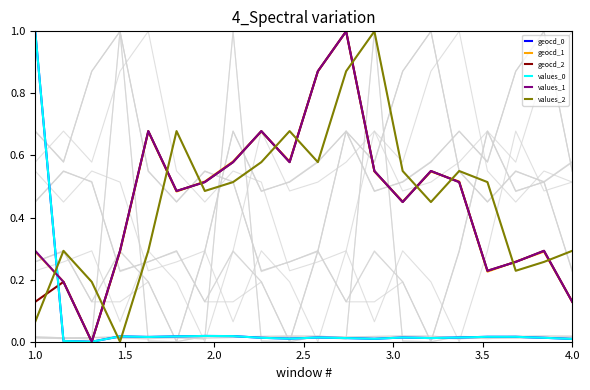

How many series are shown in this chart?

6